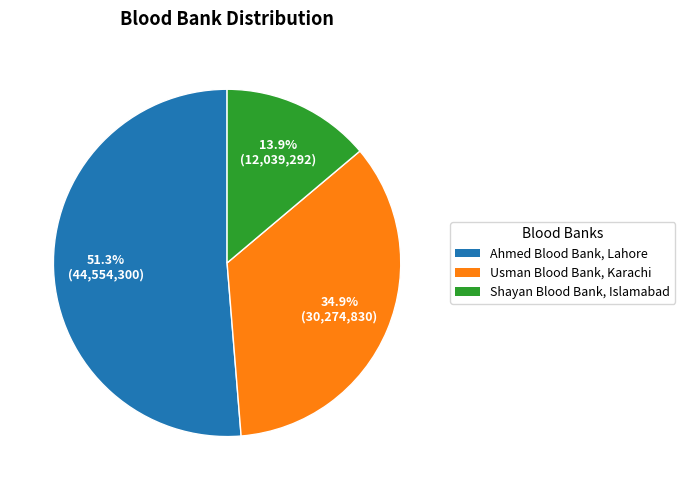

Which category accounts for the majority?

Ahmed Blood Bank, Lahore